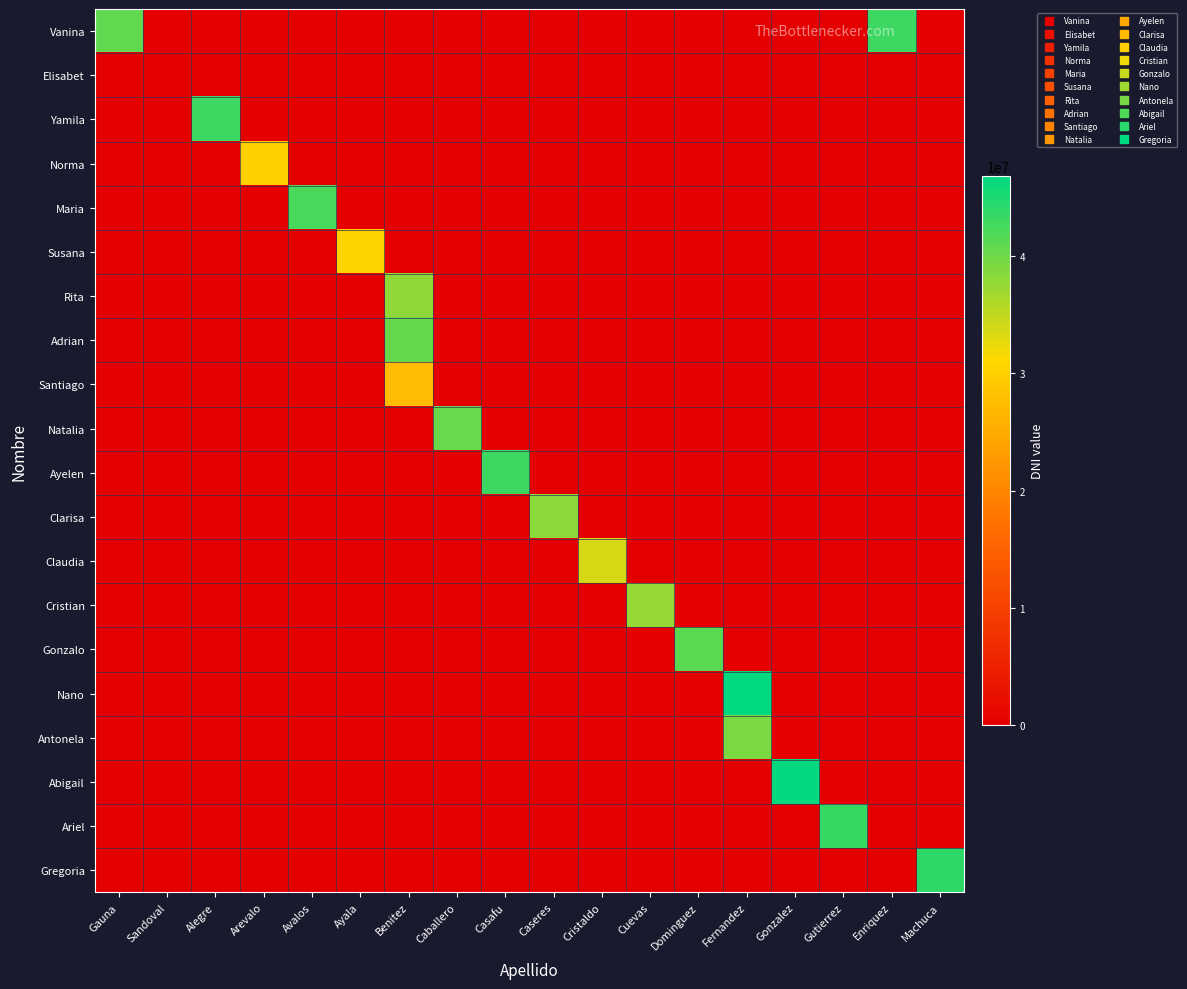

Which series has the largest total across all categories?

Vanina